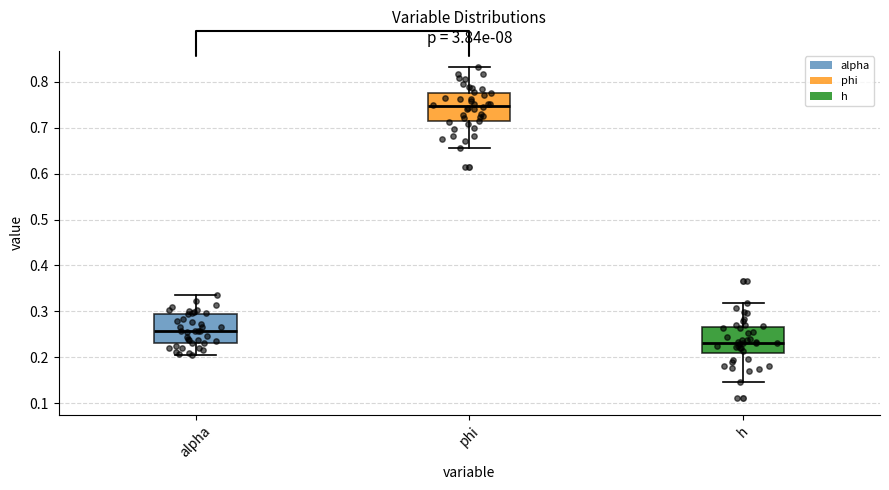

Reading left to right, read every box against the y-axis: the position of its median line, the range the box covers, and the ends of its whiskers. The values are not printed on the chart, so give them approximately, as read against the axis.

alpha: median 0.26, box 0.23 to 0.29, whiskers 0.21 to 0.34
phi: median 0.75, box 0.71 to 0.78, whiskers 0.66 to 0.83
h: median 0.23, box 0.21 to 0.27, whiskers 0.15 to 0.32